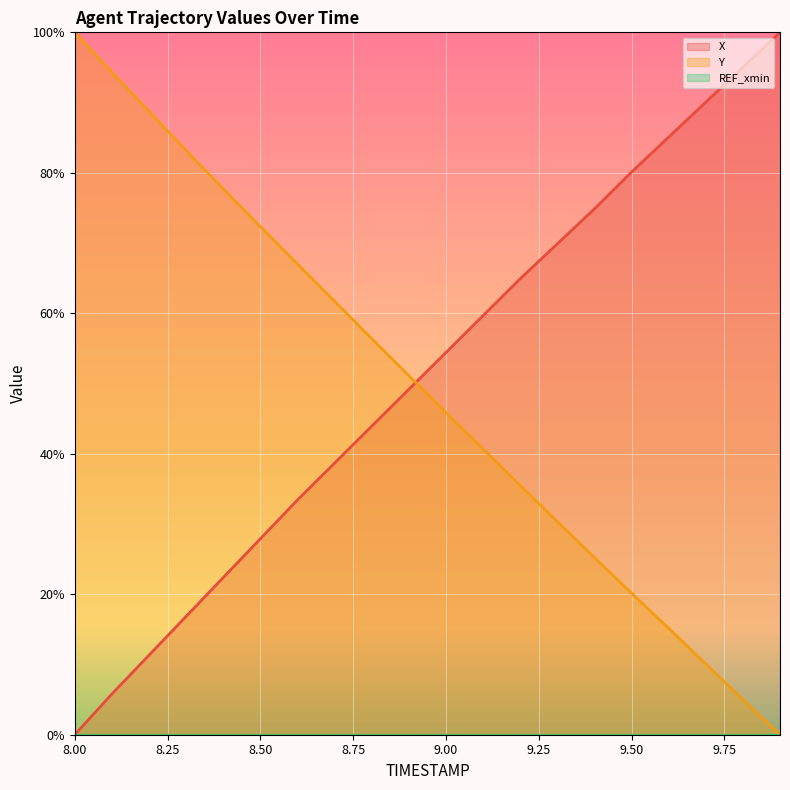

What is the difference between the highest and lowest values at 8.00?

100.0